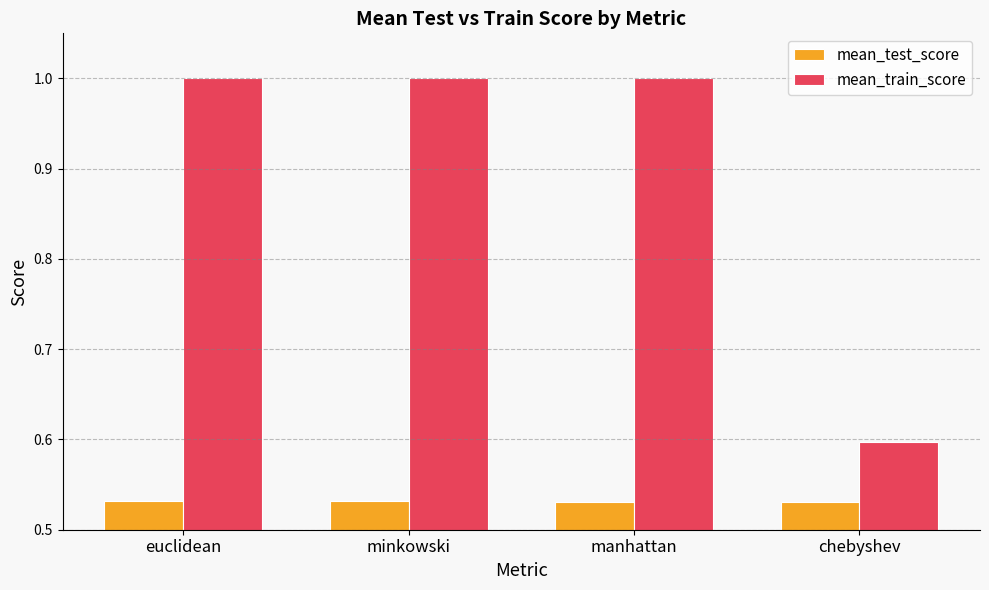

What is the total value across all series at chebyshev?

1.1